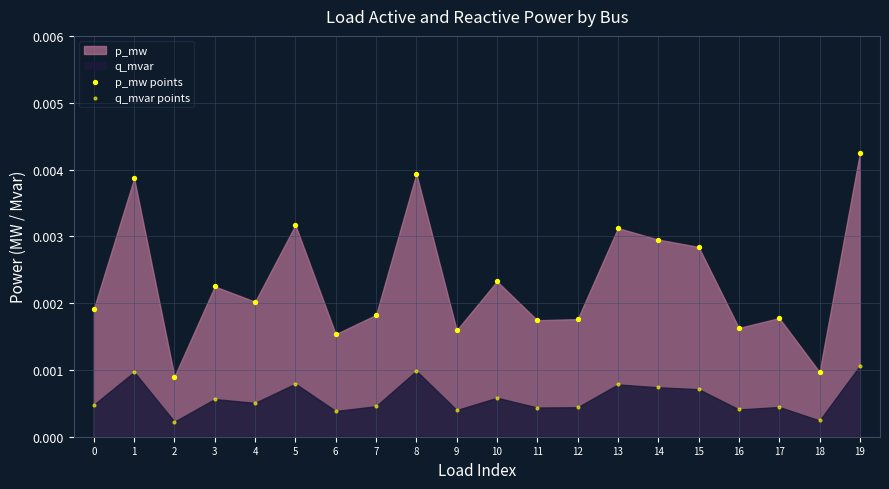

How many data points are displayed?

40